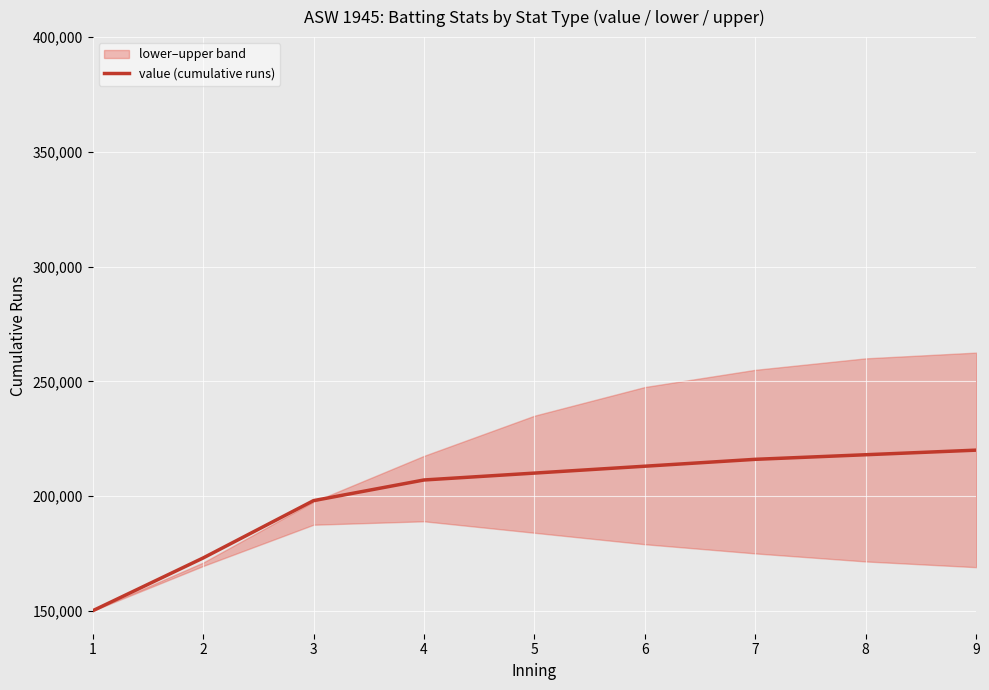

List the labels in order of value, largest first.

9, 8, 7, 6, 5, 4, 3, 2, 1